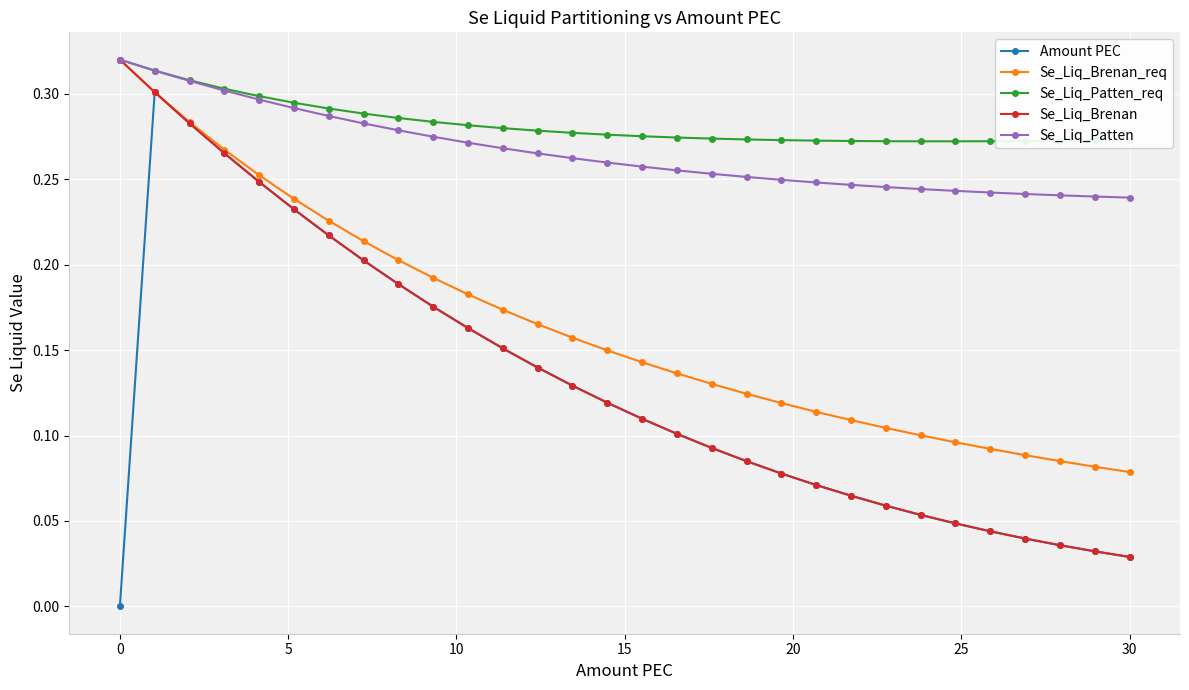

Is this an area chart (filled region under the line)?

No